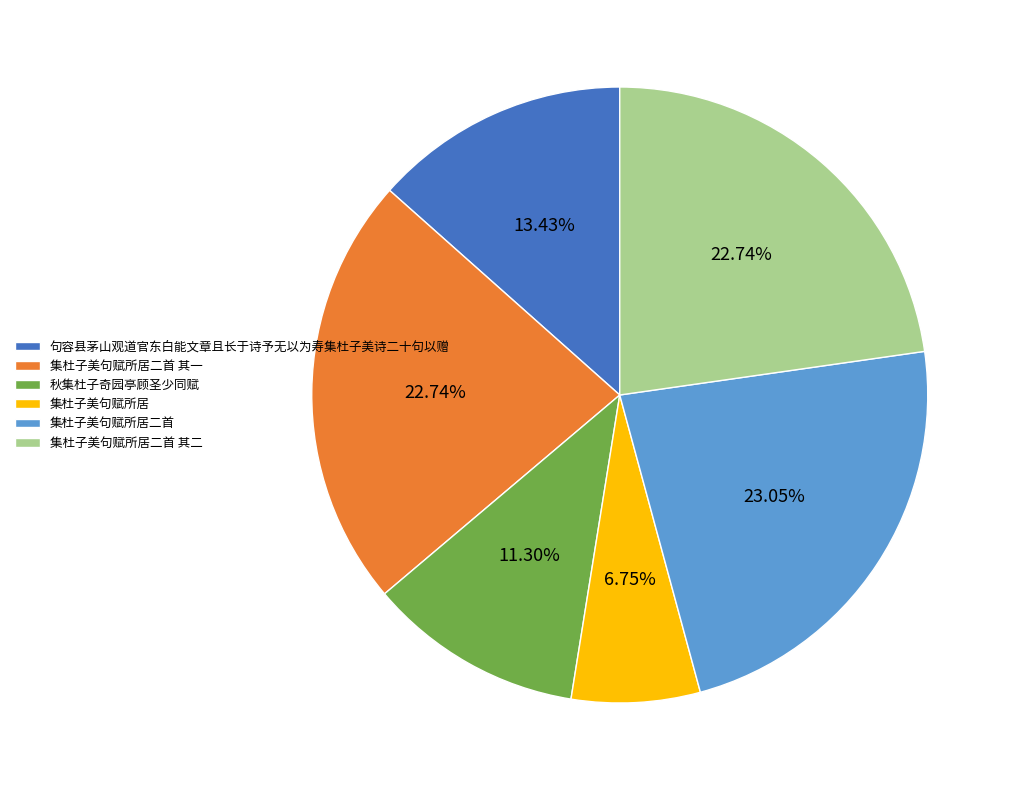

What percentage is the 集杜子美句赋所居 slice, to the nearest percent?

7%